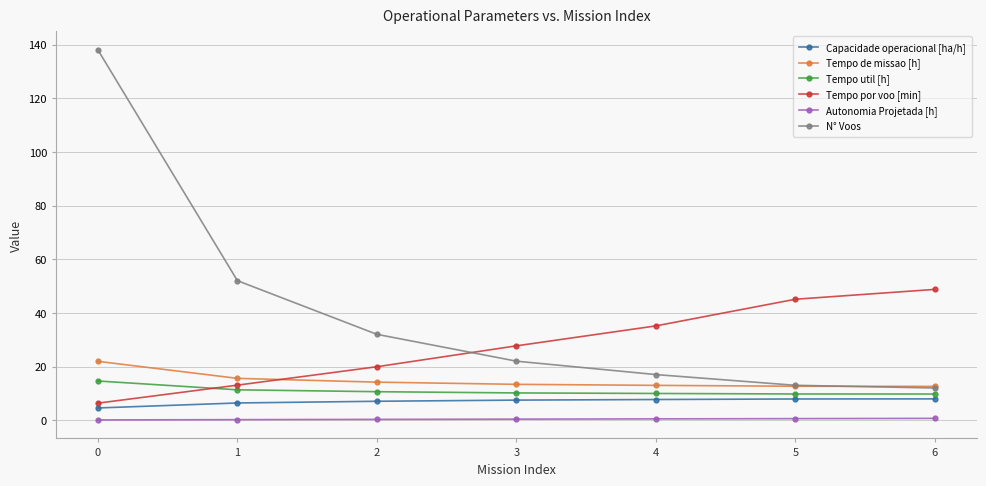

List the series in order of their peak value, lowest first.

Autonomia Projetada [h], Capacidade operacional [ha/h], Tempo util [h], Tempo de missao [h], Tempo por voo [min], N° Voos